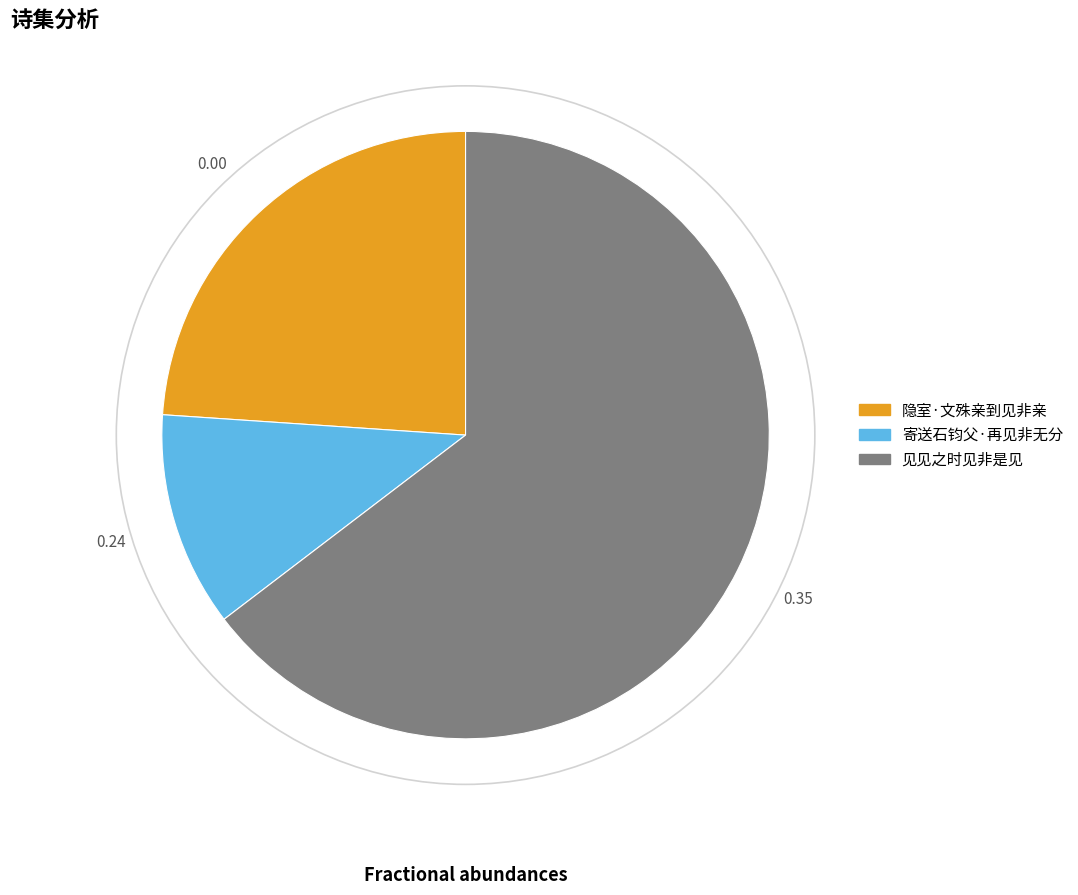

What is the ratio of the value at 寄送石钧父·再见非无分 to the value at 见见之时见非是见?

0.2